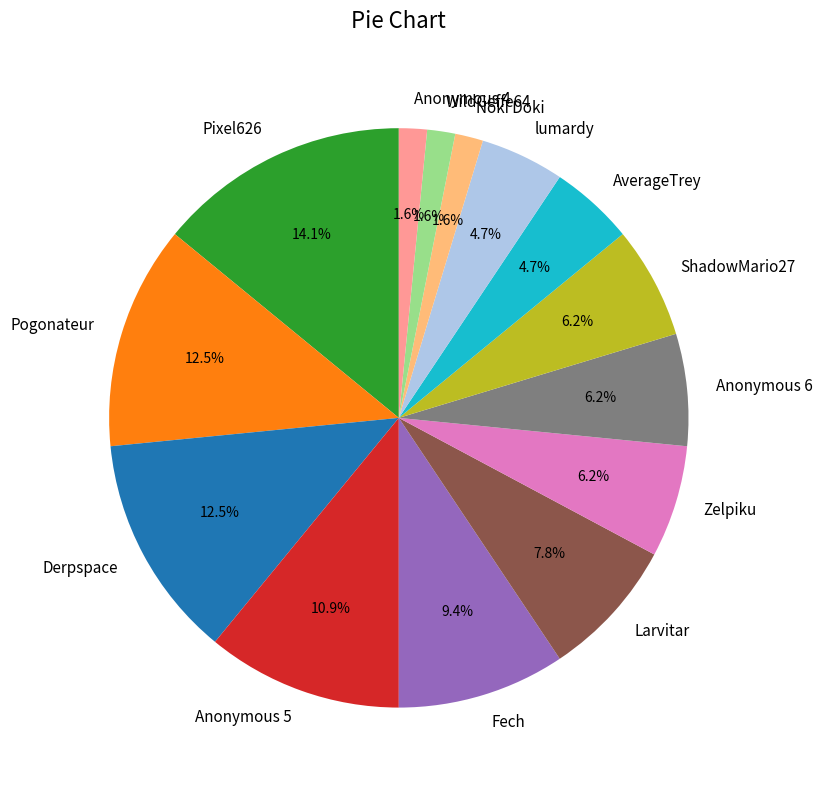

Does any single category account for the majority?

No